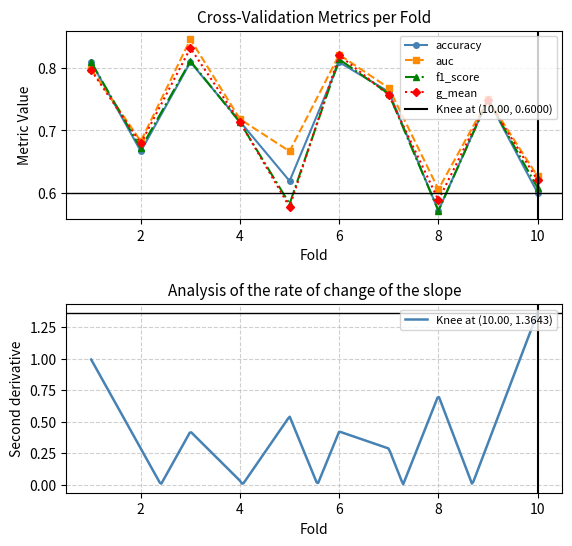

What is the lowest value of the accuracy series?

0.6